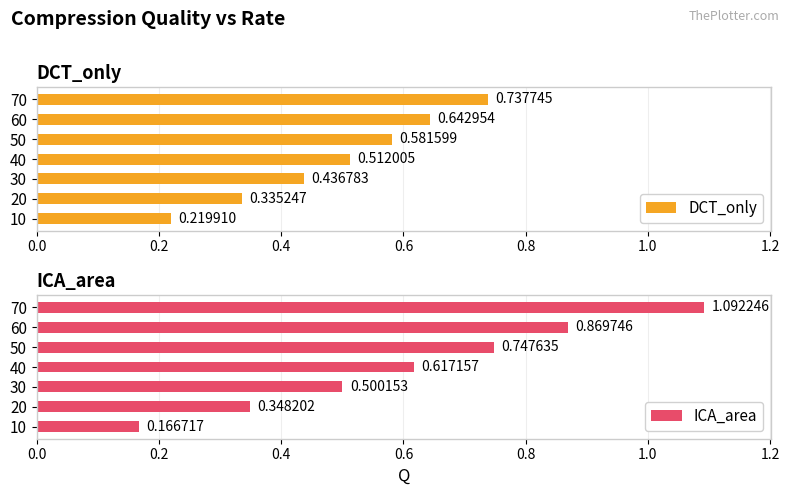

Rank the categories by DCT_only value from lowest to highest.

10, 20, 30, 40, 50, 60, 70